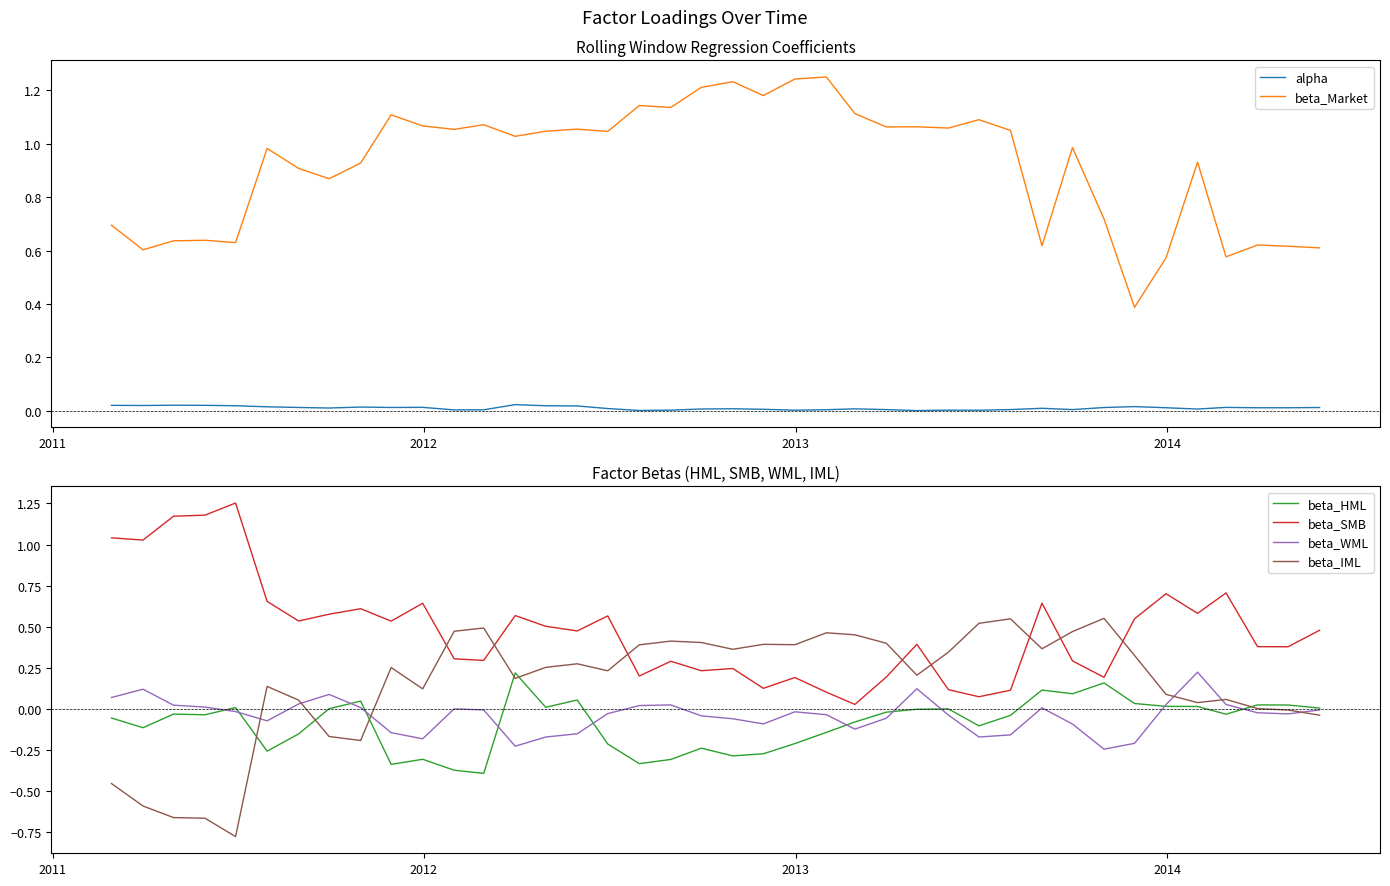

How many values in beta_IML are above zero?

31